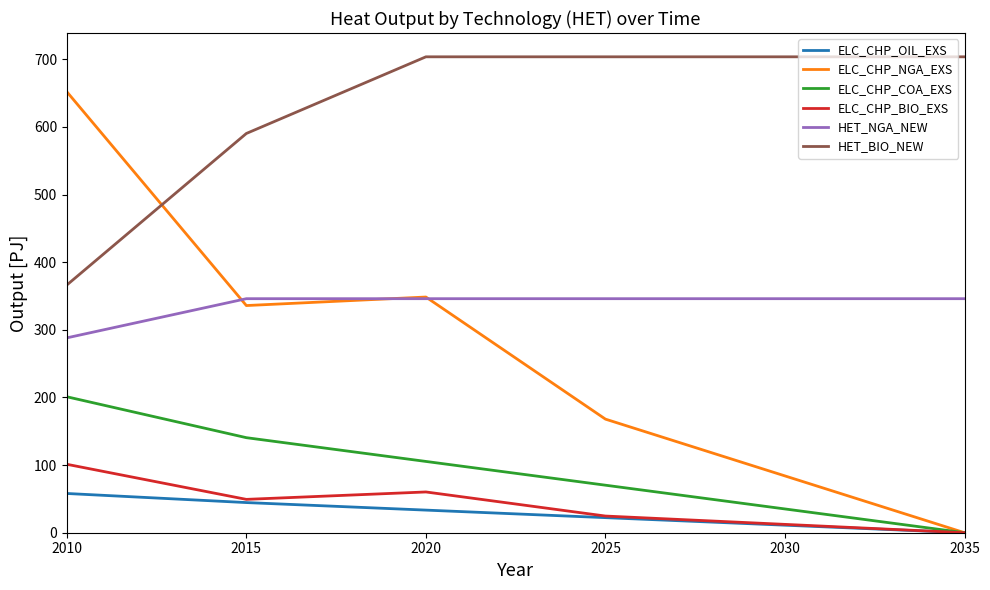

What is the difference between the maximum and minimum values in the ELC_CHP_OIL_EXS series?

58.0